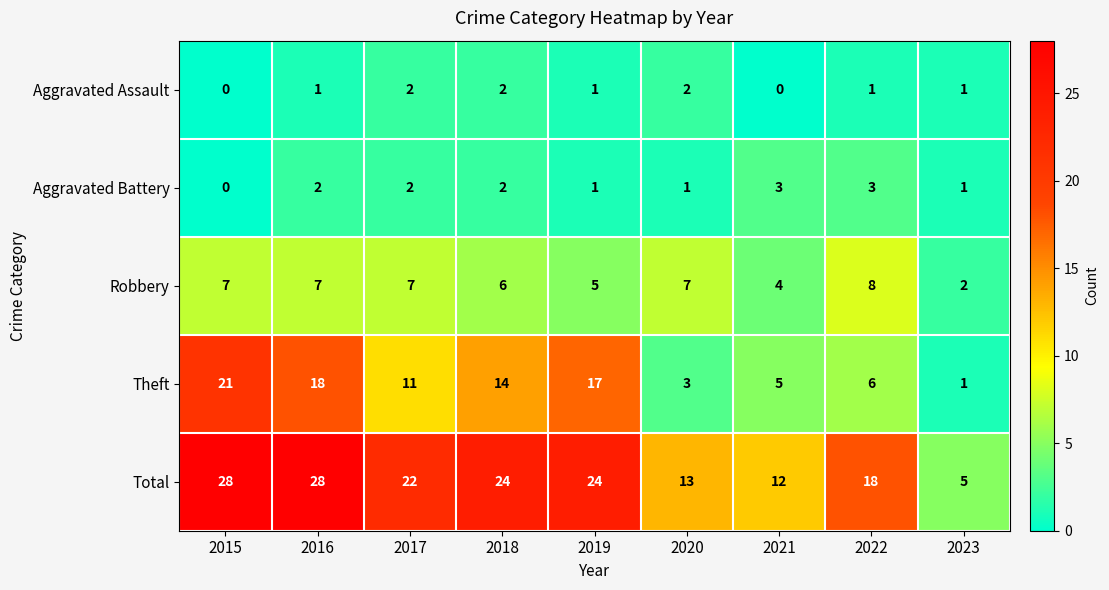

The value of Aggravated Battery at 2021 is 5. True or false?

False